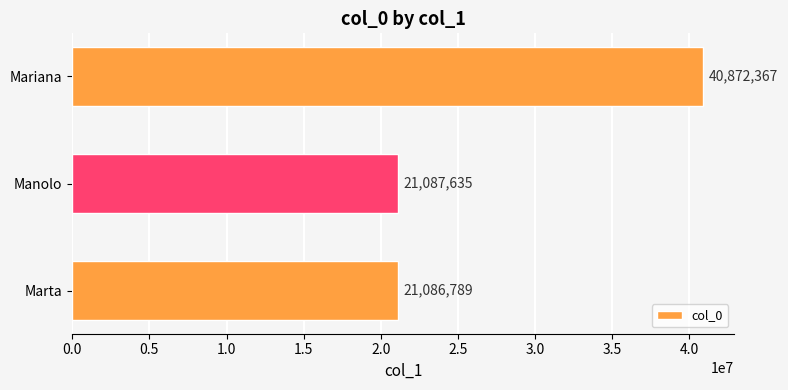

What is the average value?

27682264